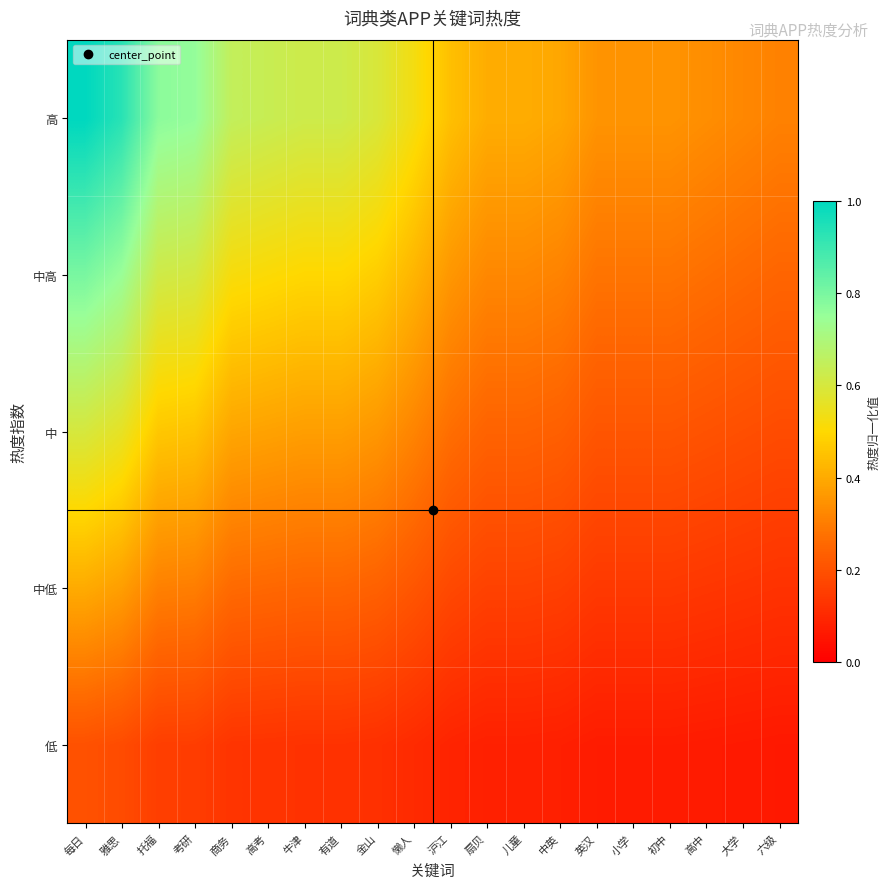

Reading left to right, list all the values displayed in this chart.

低: 每日=0.2	雅思=0.2	托福=0.2	考研=0.2	商务=0.1	高考=0.1	牛津=0.1	有道=0.1	金山=0.1	懒人=0.1	沪江=0.1	扇贝=0.1	儿童=0.1	中英=0.1	英汉=0.1	小学=0.1	初中=0.1	高中=0.1	大学=0.1	六级=0.1
中低: 每日=0.4	雅思=0.4	托福=0.3	考研=0.3	商务=0.3	高考=0.3	牛津=0.2	有道=0.2	金山=0.2	懒人=0.2	沪江=0.2	扇贝=0.2	儿童=0.2	中英=0.2	英汉=0.1	小学=0.1	初中=0.1	高中=0.1	大学=0.1	六级=0.1
中: 每日=0.6	雅思=0.6	托福=0.5	考研=0.5	商务=0.4	高考=0.4	牛津=0.4	有道=0.4	金山=0.4	懒人=0.3	沪江=0.3	扇贝=0.2	儿童=0.2	中英=0.2	英汉=0.2	小学=0.2	初中=0.2	高中=0.2	大学=0.2	六级=0.2
中高: 每日=0.8	雅思=0.7	托福=0.6	考研=0.6	商务=0.5	高考=0.5	牛津=0.5	有道=0.5	金山=0.5	懒人=0.4	沪江=0.4	扇贝=0.3	儿童=0.3	中英=0.3	英汉=0.3	小学=0.3	初中=0.3	高中=0.3	大学=0.3	六级=0.2
高: 每日=1.0	雅思=0.9	托福=0.8	考研=0.8	商务=0.6	高考=0.6	牛津=0.6	有道=0.6	金山=0.6	懒人=0.5	沪江=0.4	扇贝=0.4	儿童=0.4	中英=0.4	英汉=0.4	小学=0.4	初中=0.4	高中=0.3	大学=0.3	六级=0.3